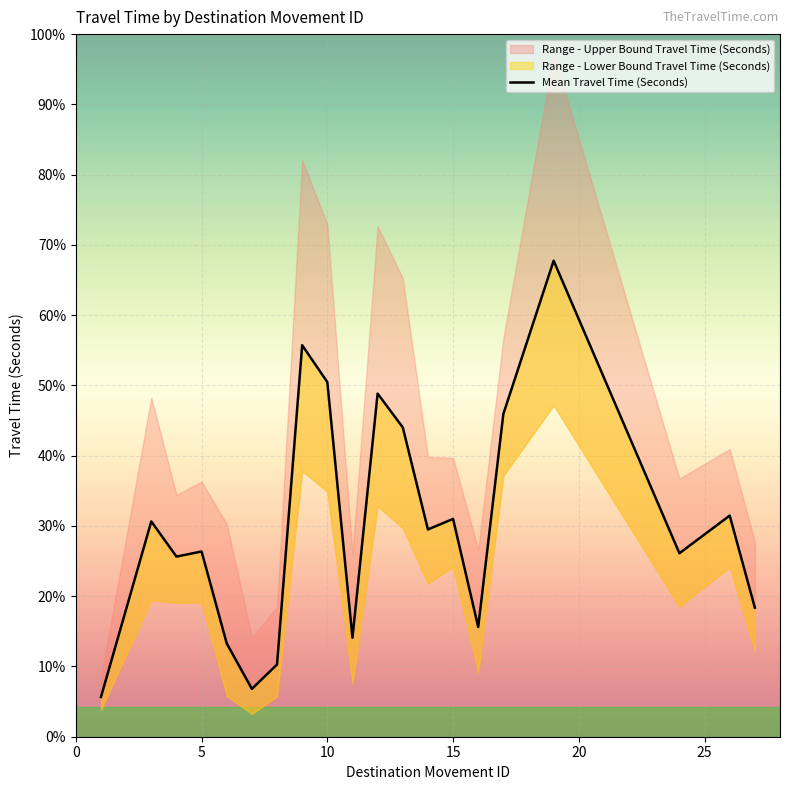

How many points are lower than both their immediate neighbors (excluding endpoints)?

6